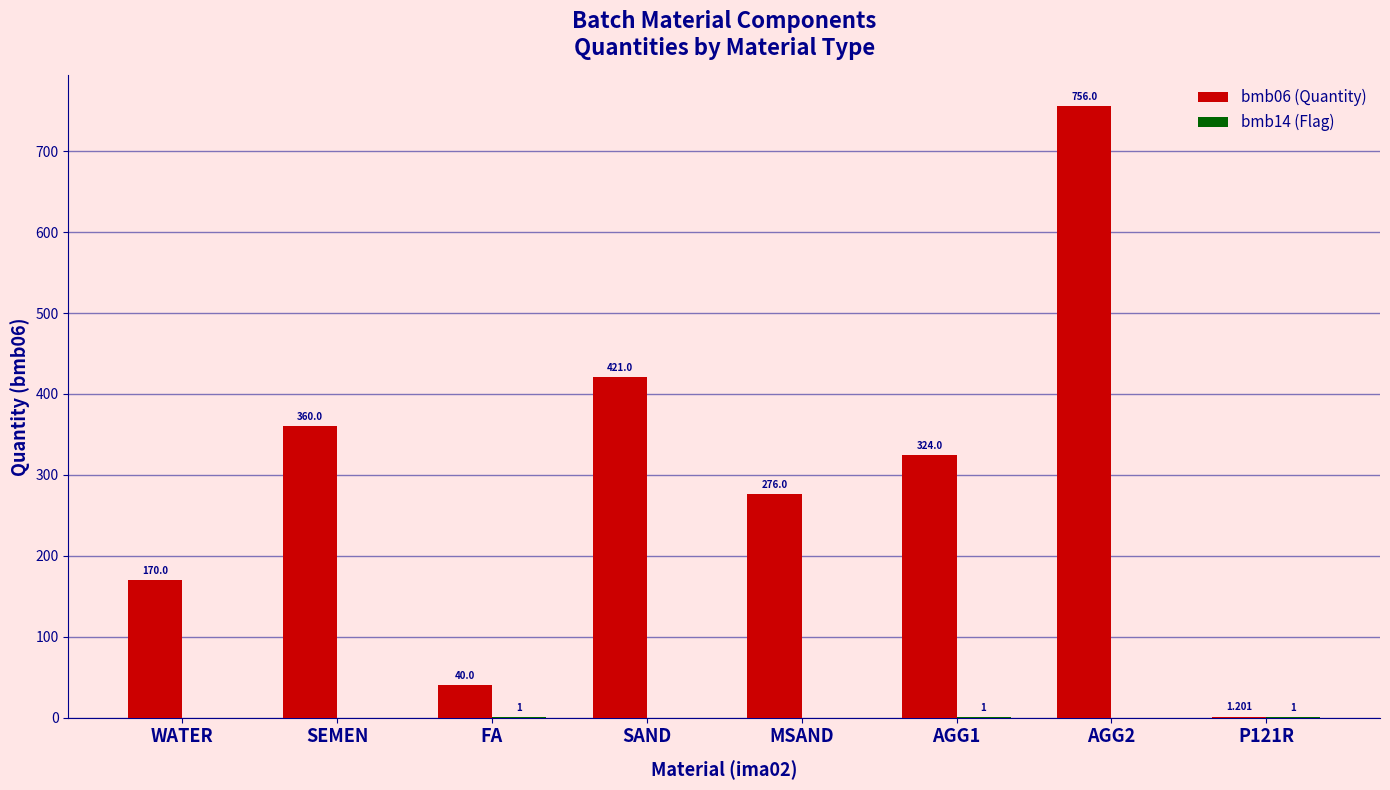

Which series changed the most between SEMEN and SAND?

bmb06 (Quantity)